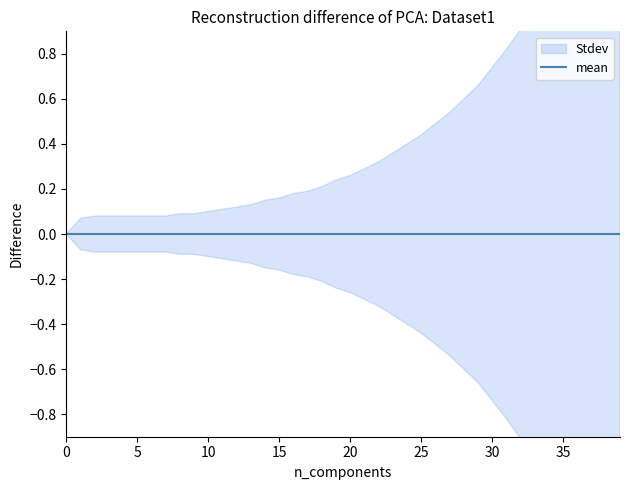

What is the difference between the highest and lowest values at 36?

1.1